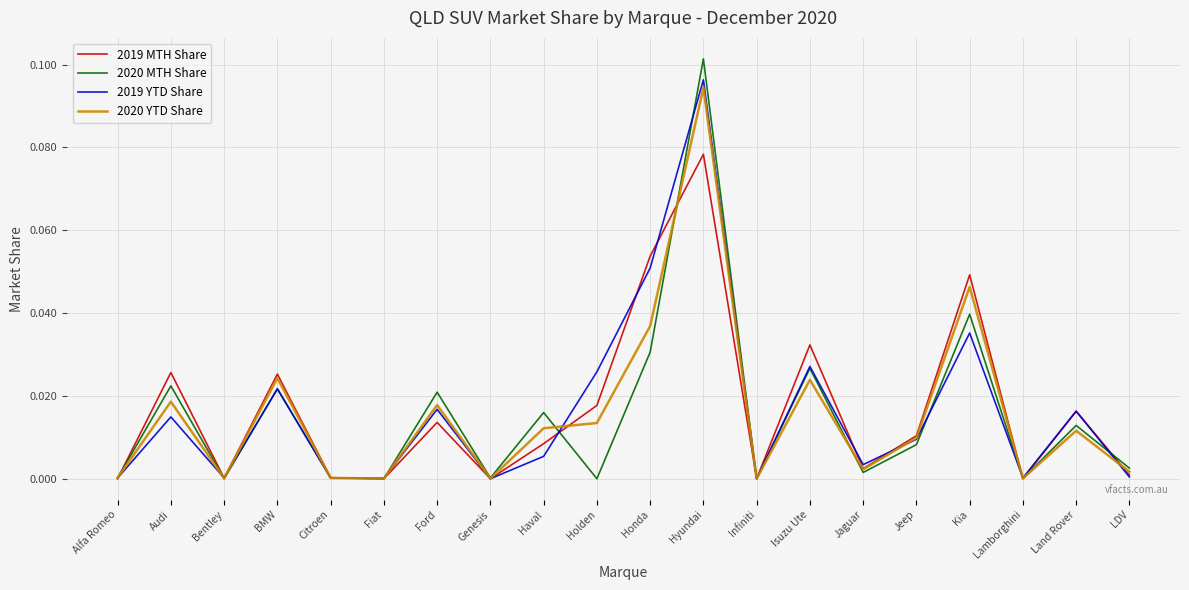

True or false: 2020 MTH Share has more than 2 points higher than both neighbors.

True